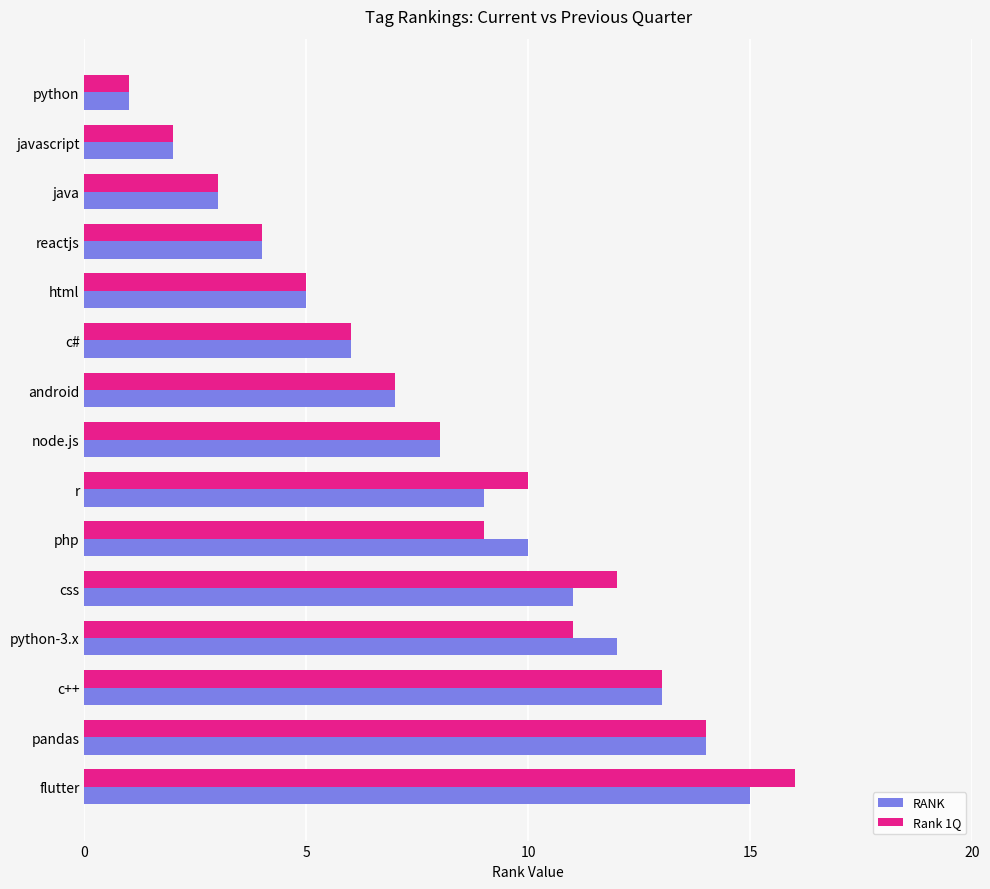

What is the total value across all series at r?

19